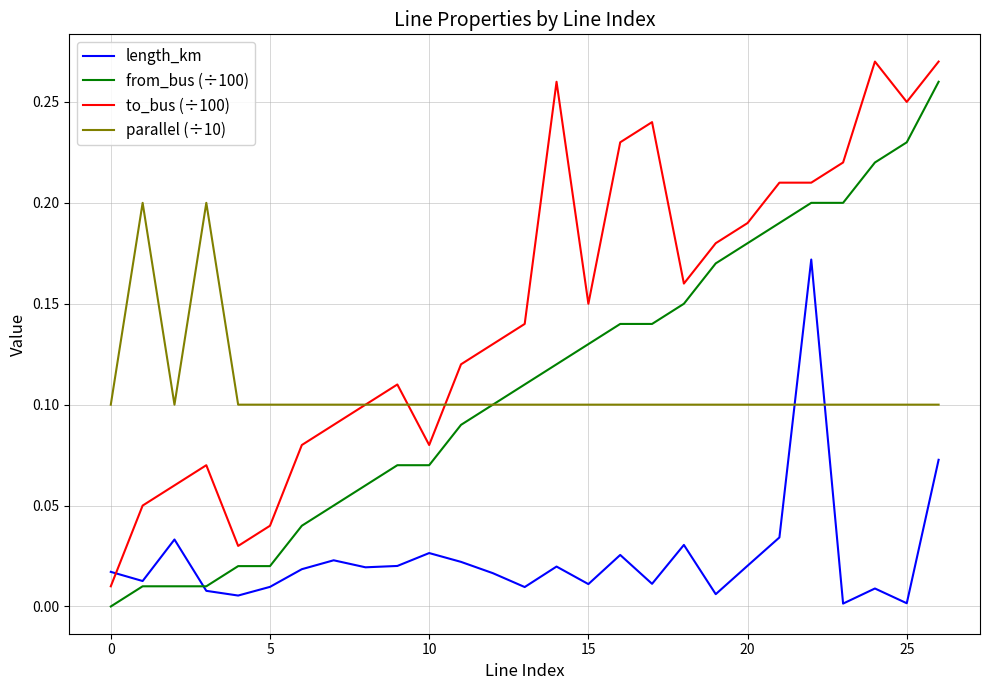

True or false: to_bus (÷100) and from_bus (÷100) cross at least once.

False